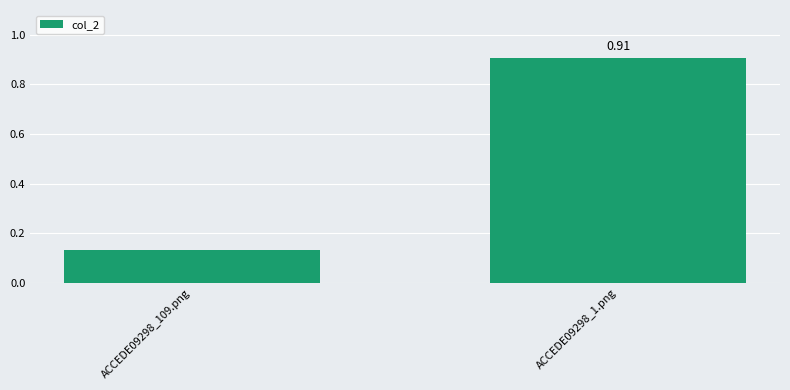

Between ACCEDE09298_1.png and ACCEDE09298_109.png, which is larger?

ACCEDE09298_1.png